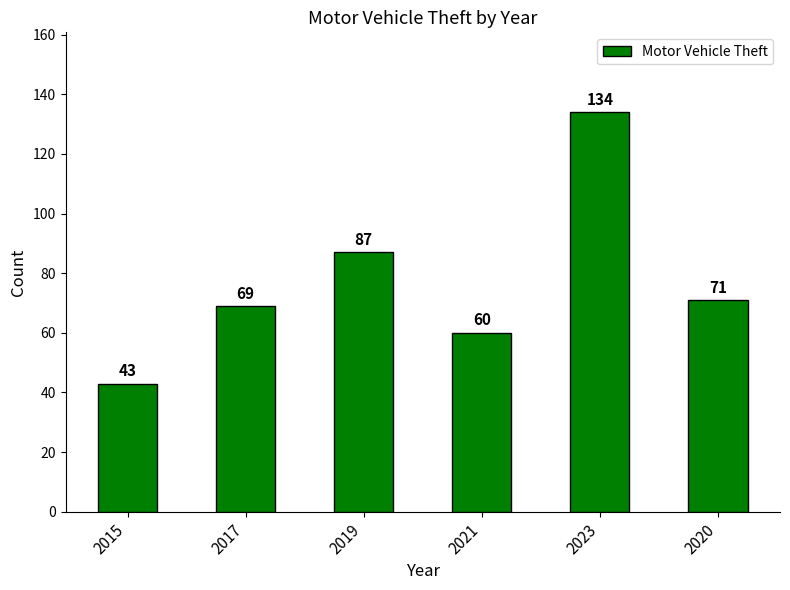

Rank the categories by value from highest to lowest.

2023, 2019, 2020, 2017, 2021, 2015